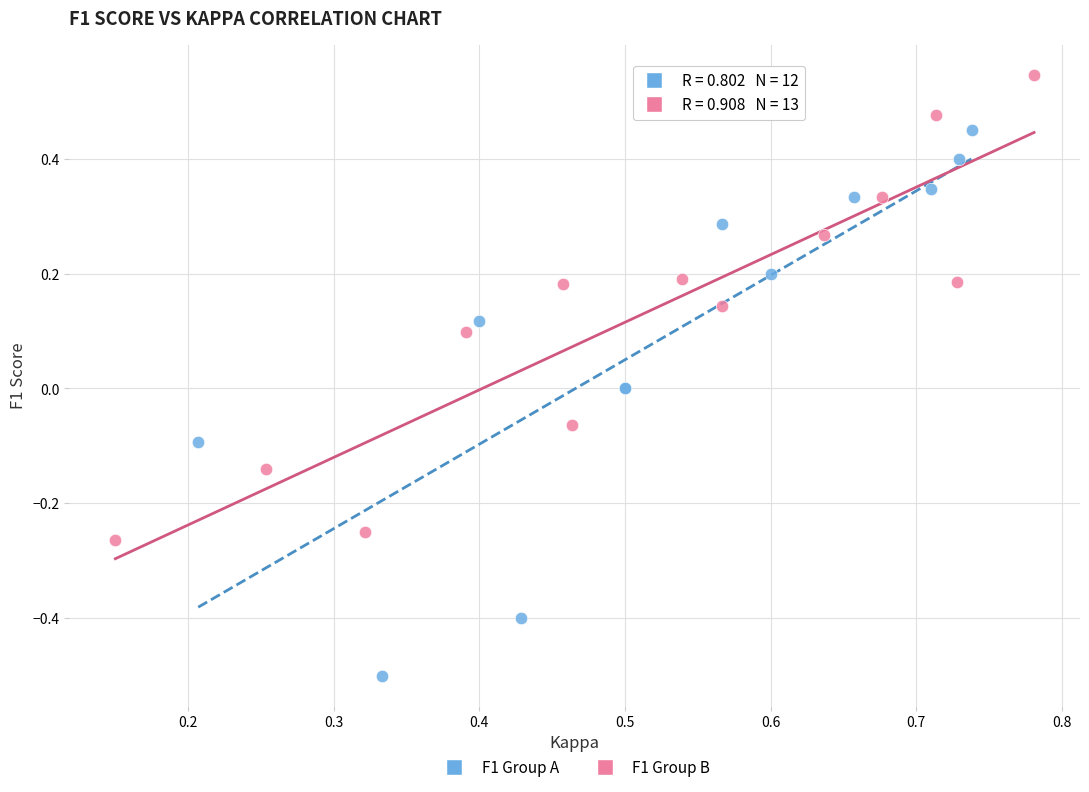

Which series reaches the maximum Y coordinate?

F1 Group B